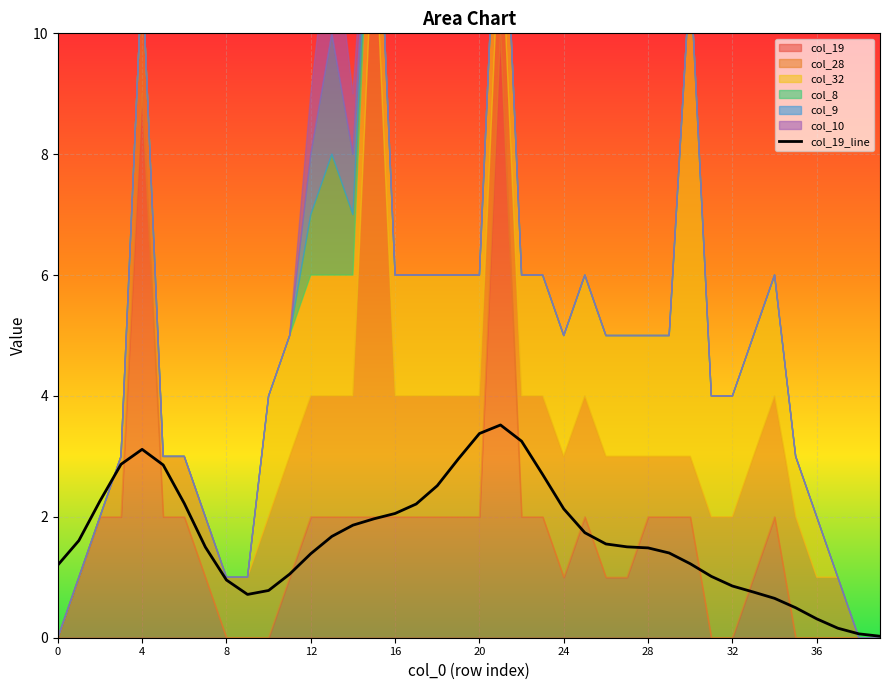

At which category does the chart reach its peak across all series?

21